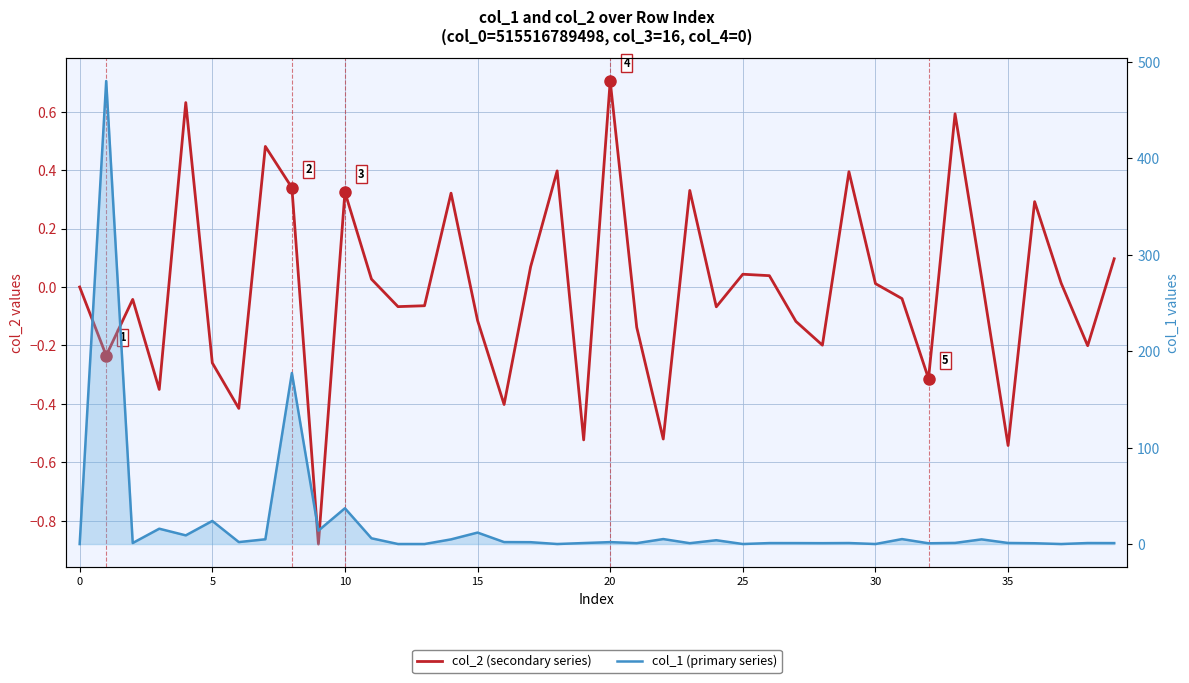

Rank the series at 35 from highest to lowest value.

col_1 (primary series), col_2 (secondary series)